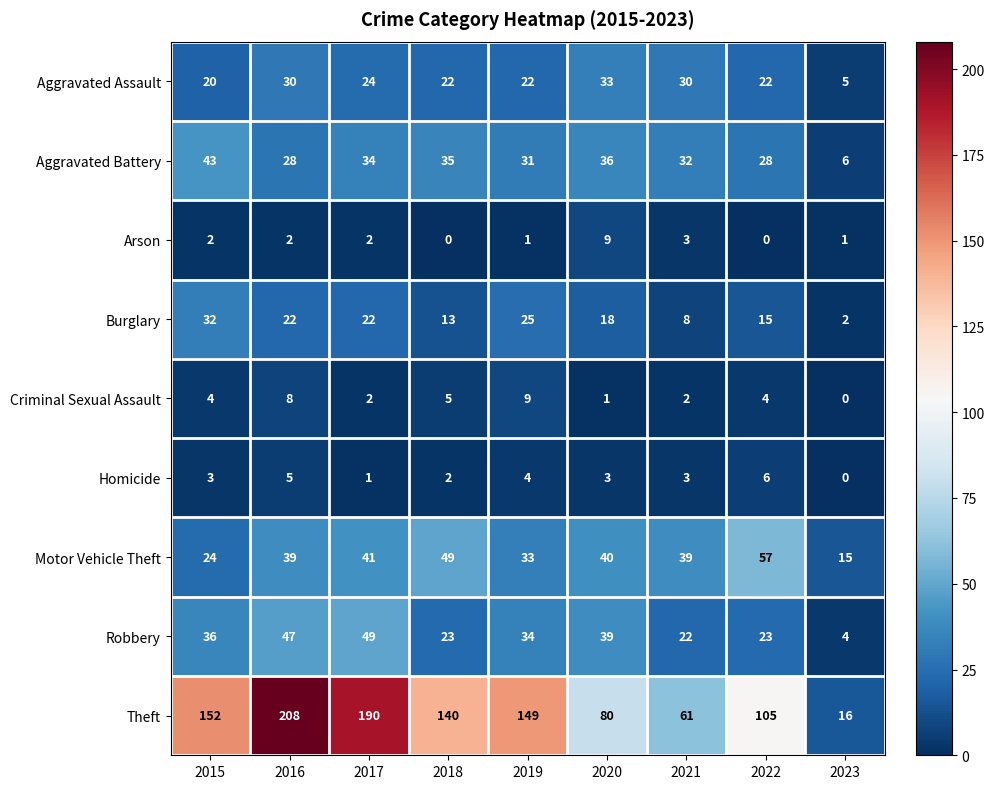

What is the difference between the highest and lowest values at 2019?

148